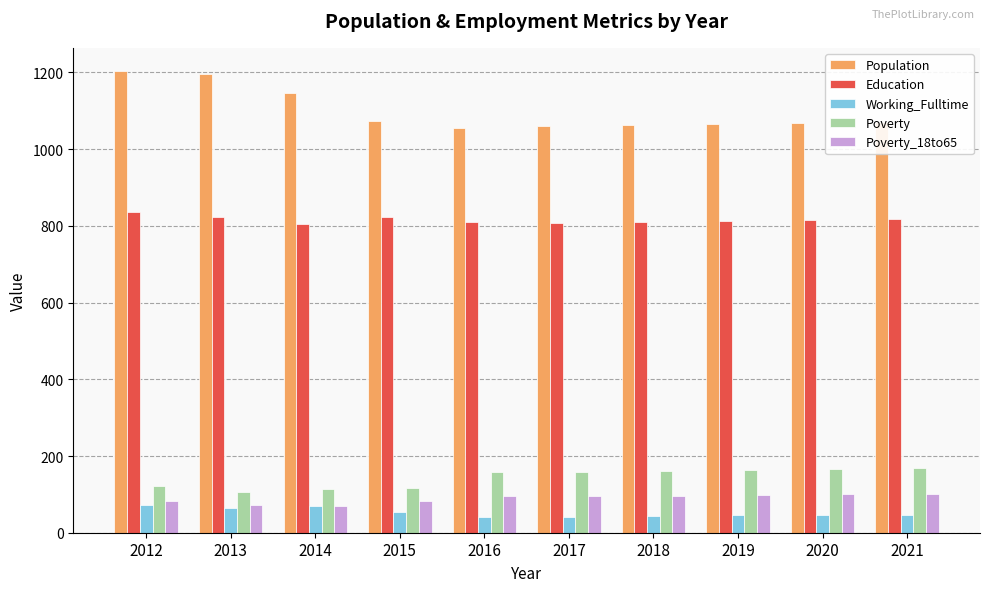

What is the lowest value of the Poverty_18to65 series?

70